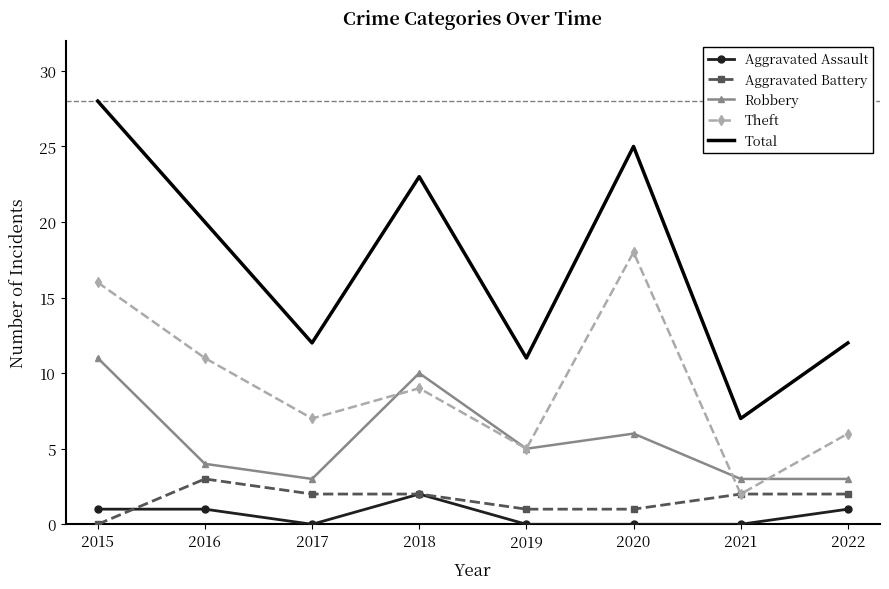

What is the greatest value displayed?

28